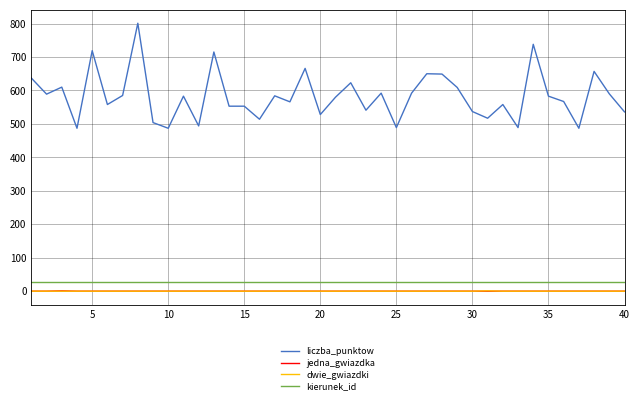

True or false: kierunek_id and jedna_gwiazdka intersect in this chart.

False